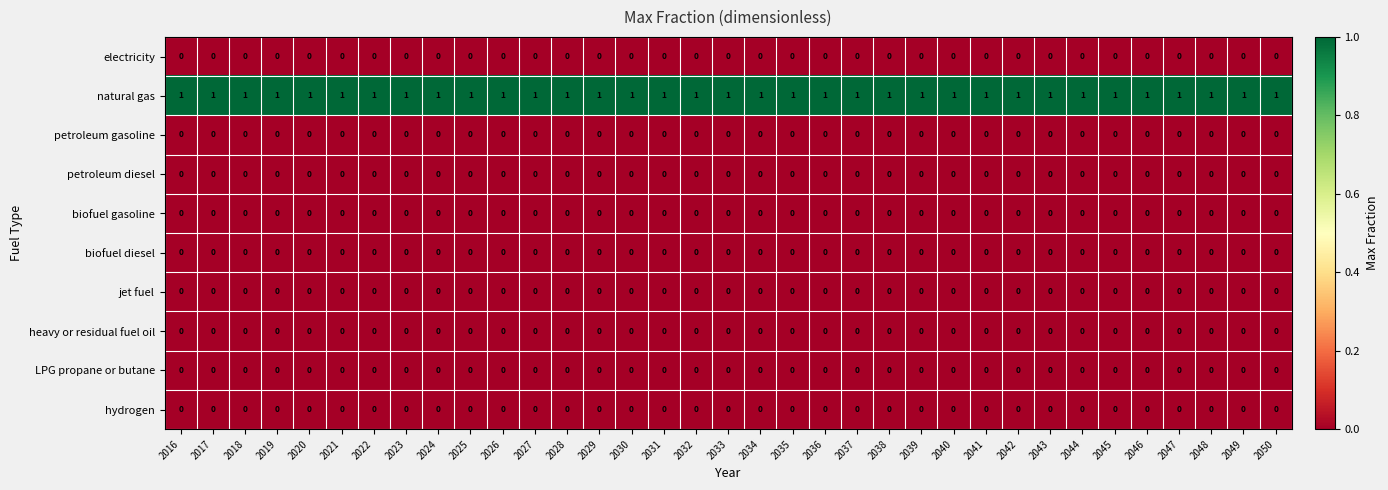

Which series has the largest total across all categories?

natural gas